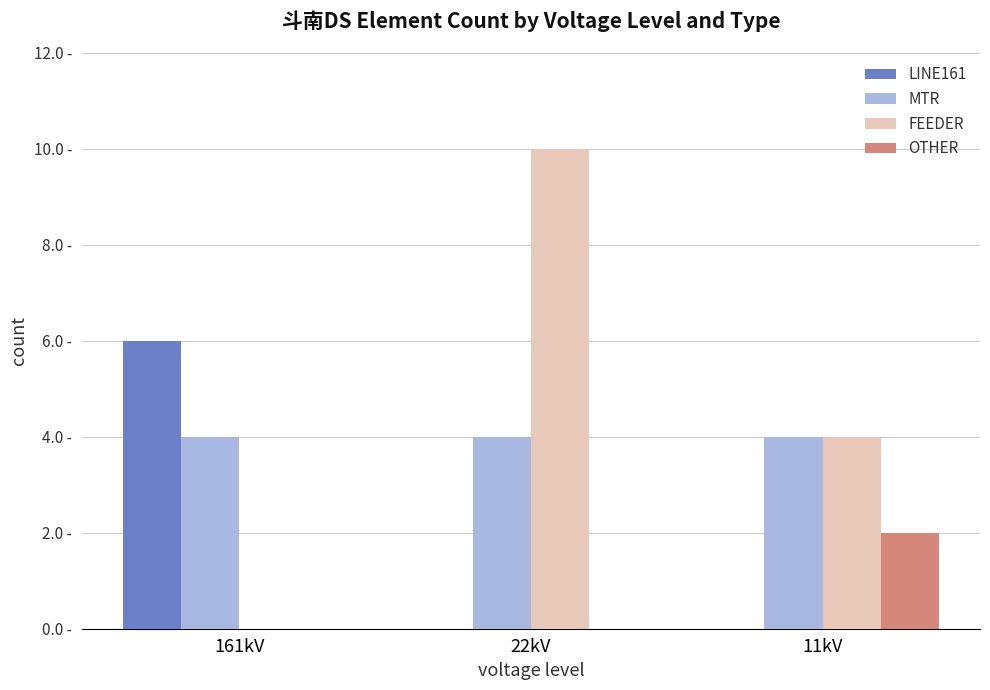

Which category has the lowest value in the FEEDER series?

161kV